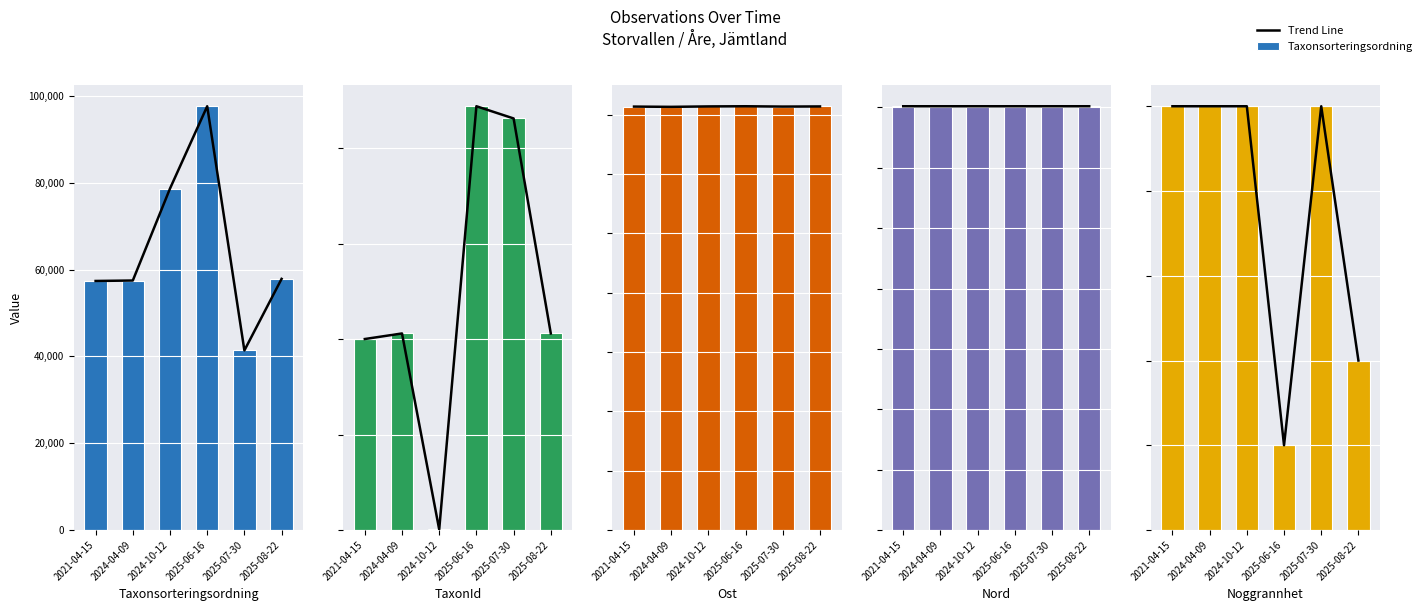

Reading left to right, extract all data points from this chart.

Trend Line: 25	25	25	5	25	10
Taxonsorteringsordning: 57365	57468	78648	97606	41367	57845
TaxonId: 100109	103031	283	222112	215713	103021
Ost: 356746	356522	356891	357033	356746	356872
Nord: 7019244	7019013	7019015	7019072	7019244	7019203
Noggrannhet: 25	25	25	5	25	10